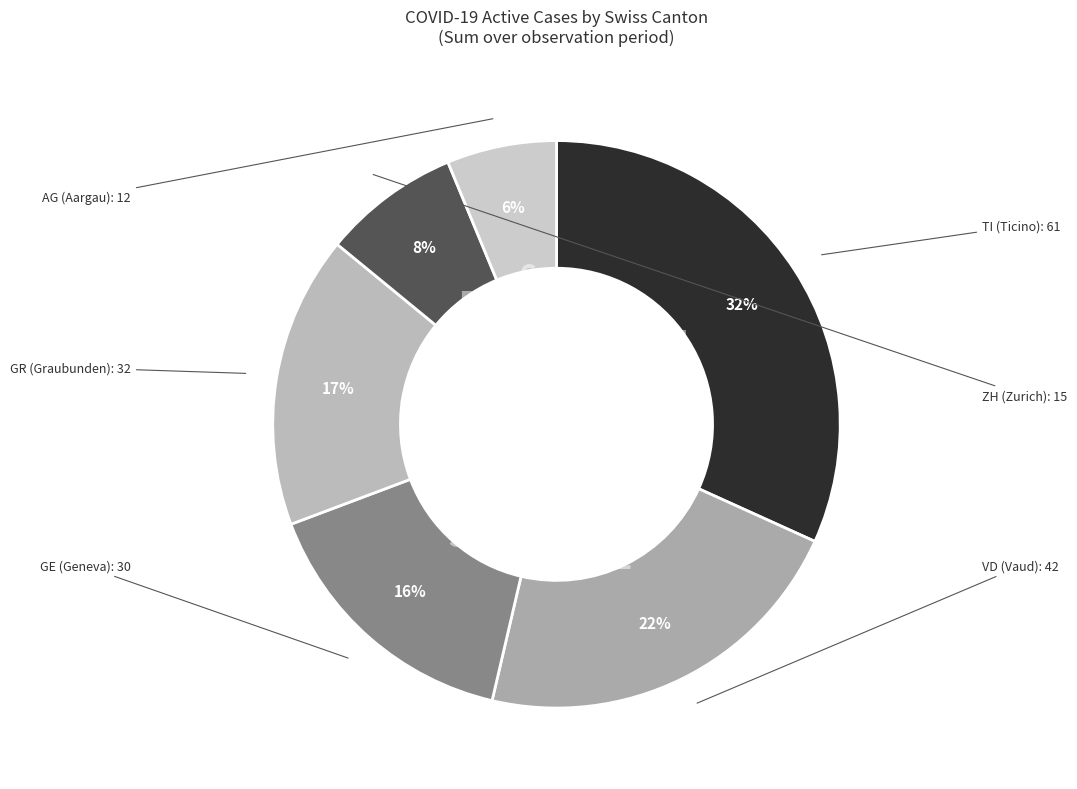

Is there a majority slice in this chart?

No